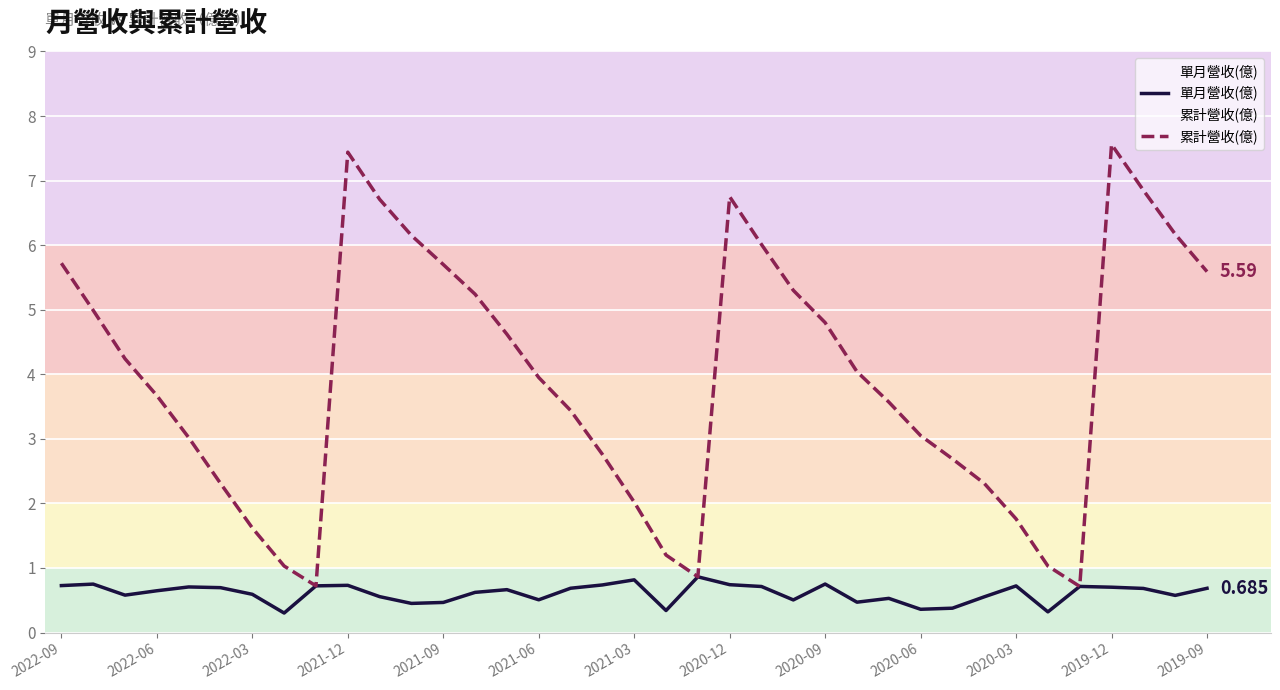

Is this an area chart (filled region under the line)?

No